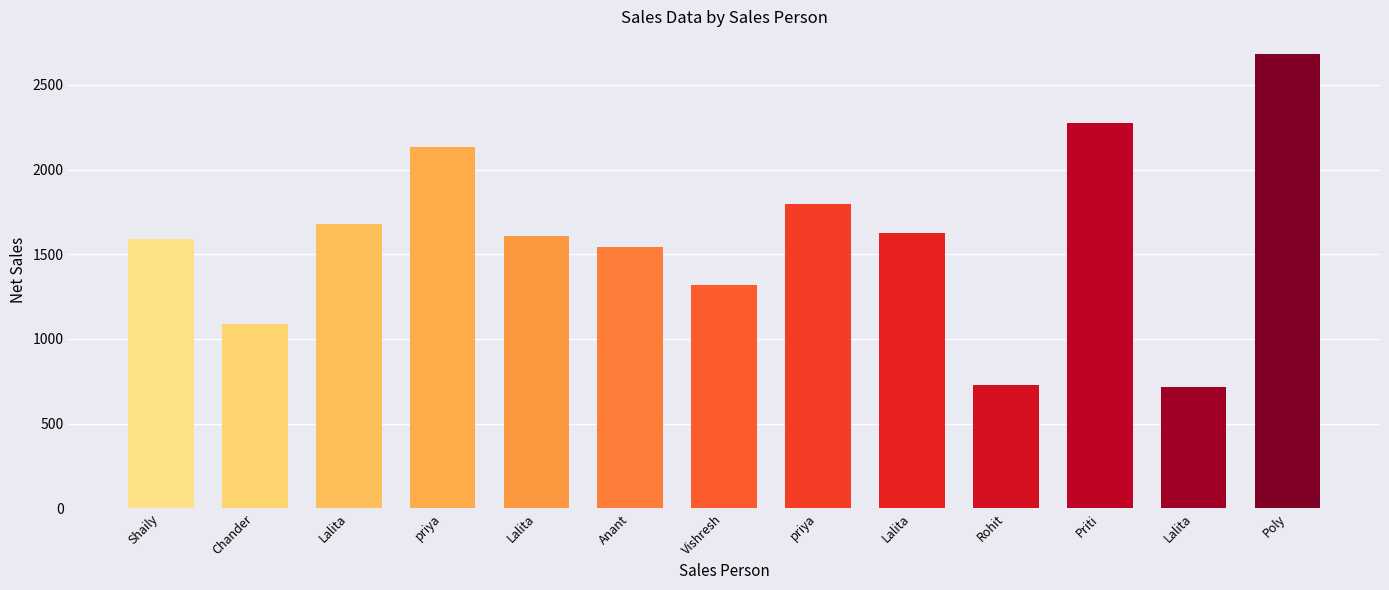

Rank the categories by value from lowest to highest.

Lalita, Rohit, Chander, Vishresh, Anant, Shaily, Lalita, Lalita, Lalita, priya, priya, Priti, Poly